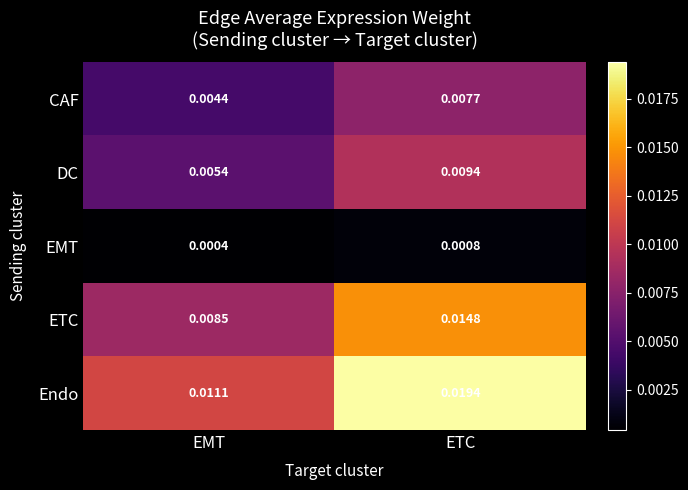

Which series has the largest range (max minus min)?

Endo